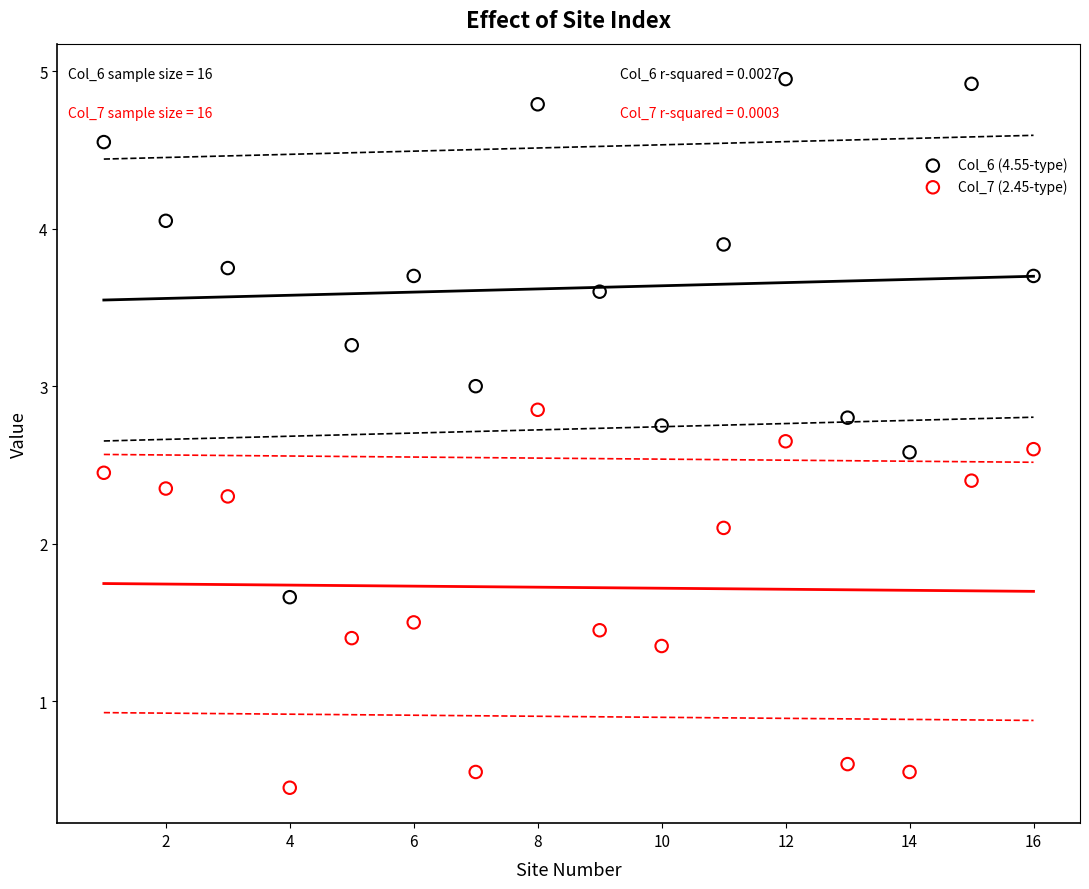

What are all the series names shown in the legend?

Col_6 (4.55-type), Col_7 (2.45-type)